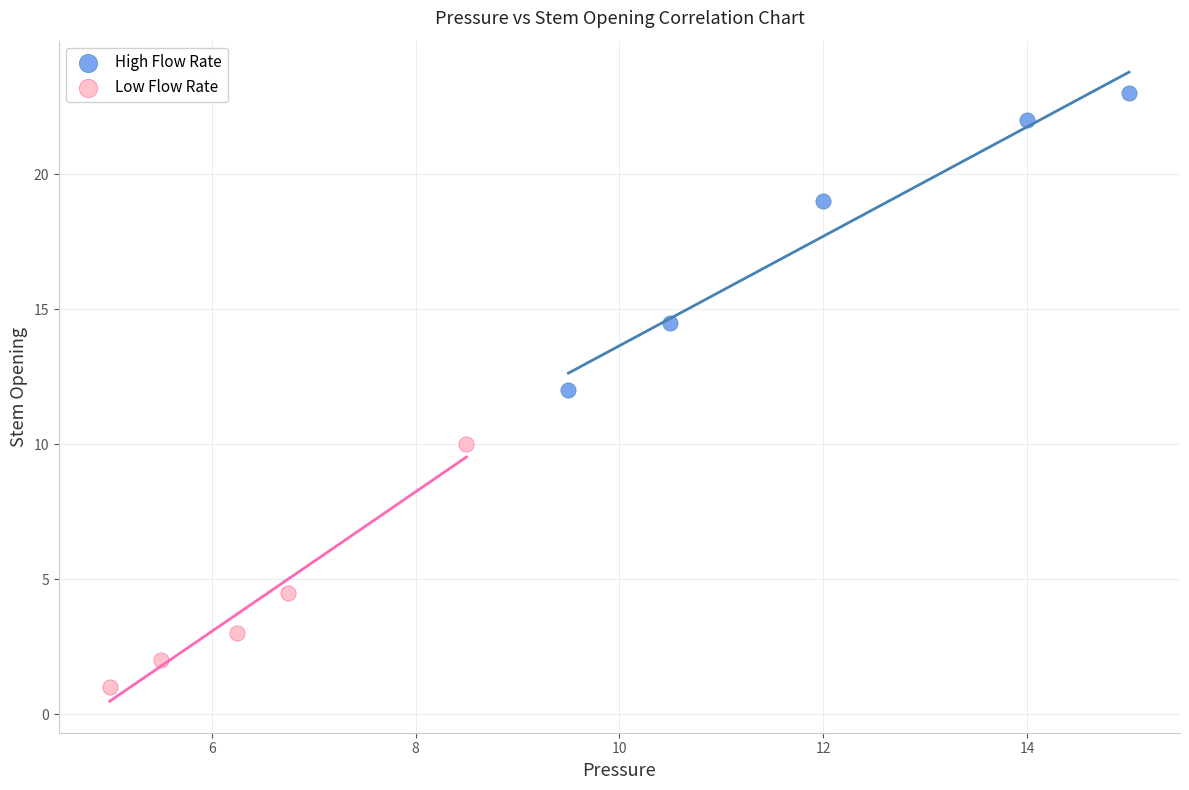

Which series has the largest Y range (max minus min)?

High Flow Rate